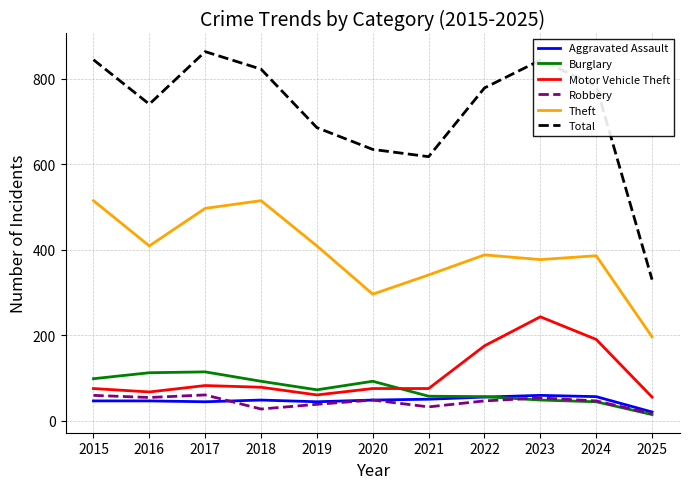

At which label does Total reach its minimum?

2025